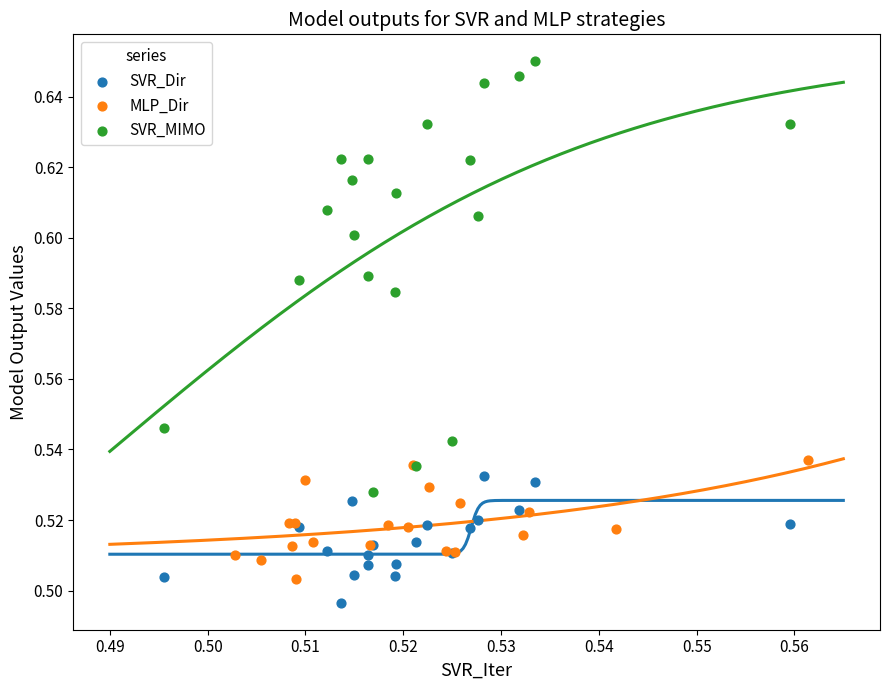

Which series contains the highest Y value?

SVR_MIMO